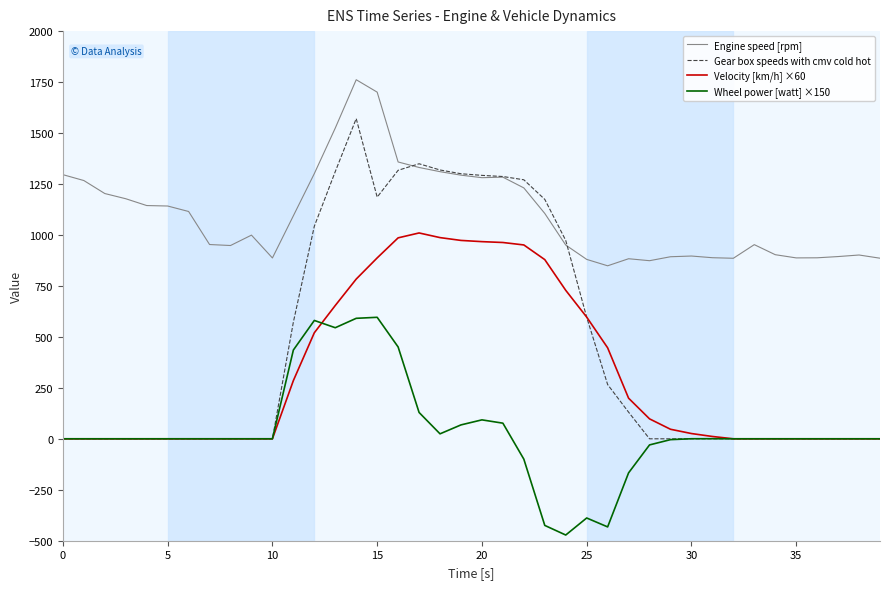

What is the highest value of the Gear box speeds with cmv cold hot series?

1570.7